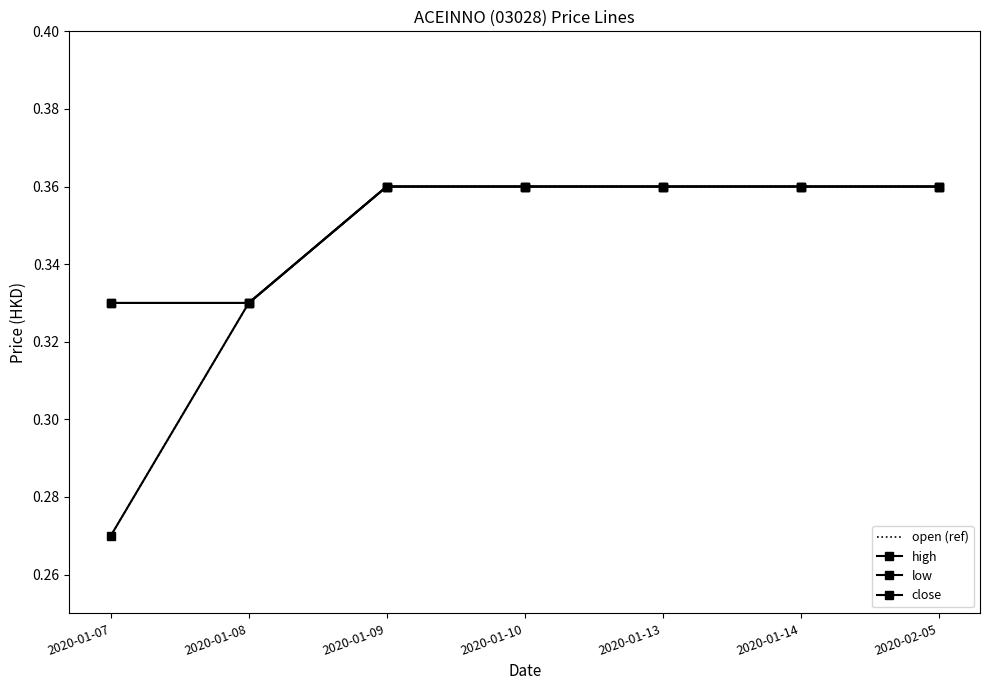

Which category has the highest value in the open (ref) series?

2020-01-09